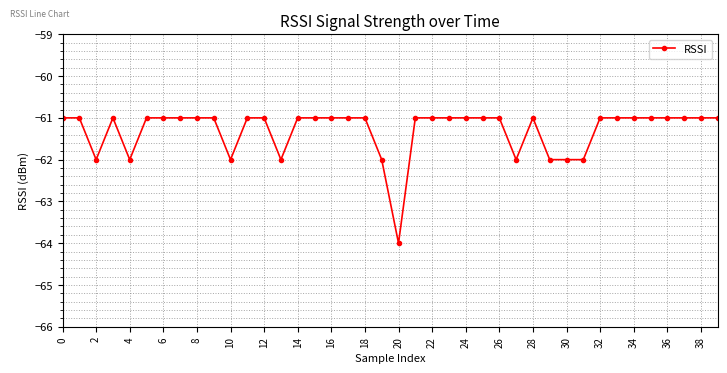

What is the value of the 14th point from the left?

-62